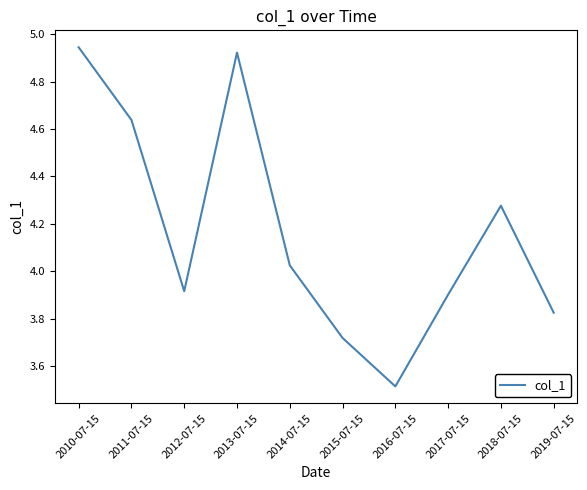

What position from the left is 2011-07-15?

2